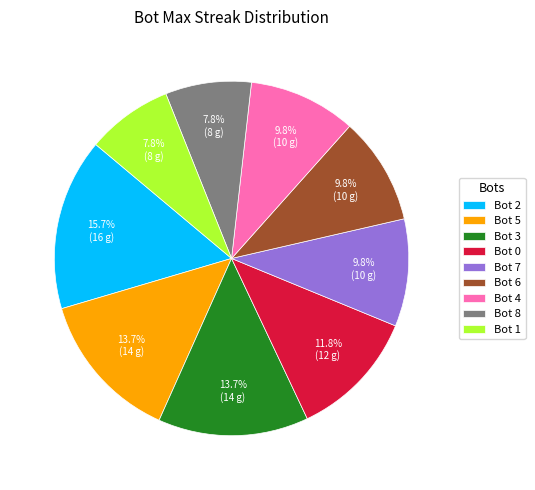

What is the largest slice in the pie chart?

Bot 2